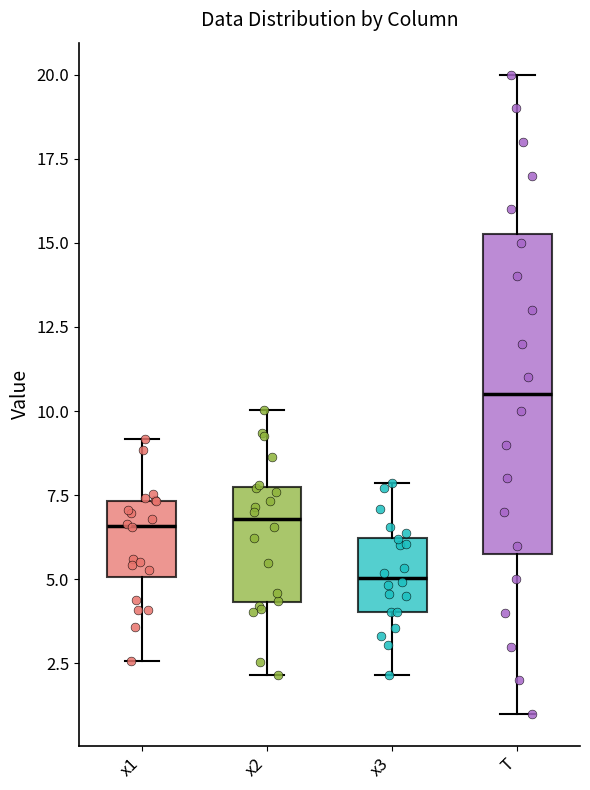

Which box is the tallest, from its lower edge to its upper edge?

T